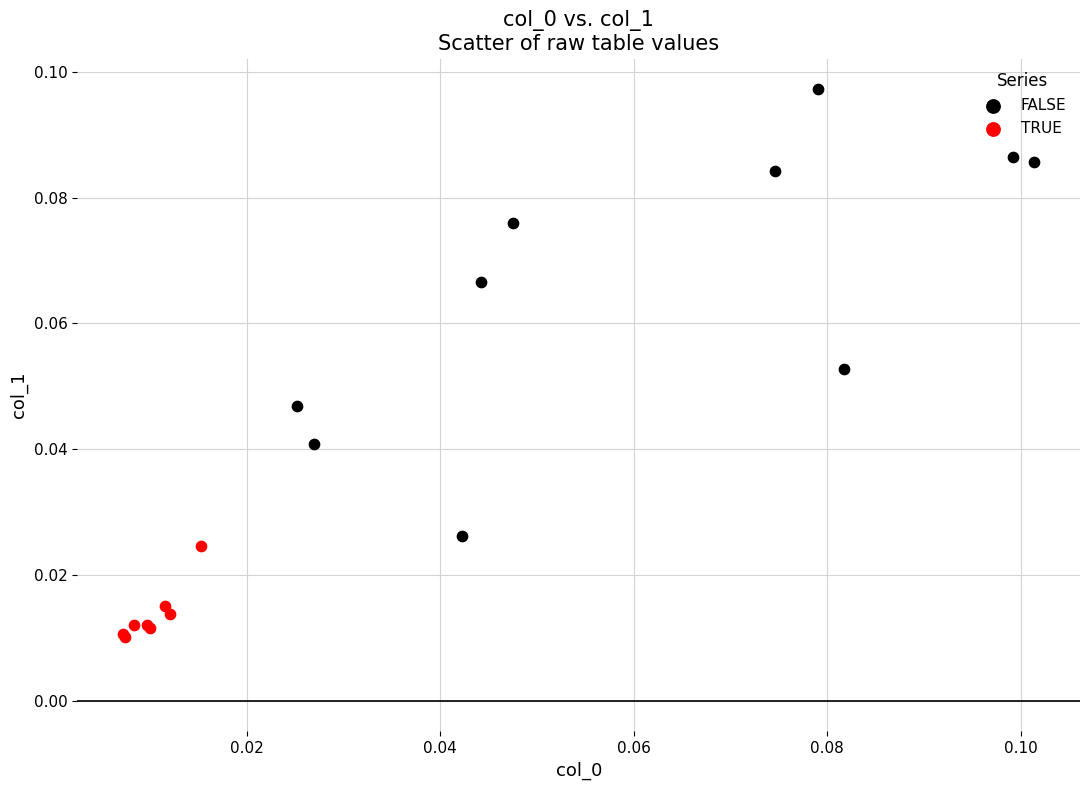

Which series has the largest Y range (max minus min)?

FALSE